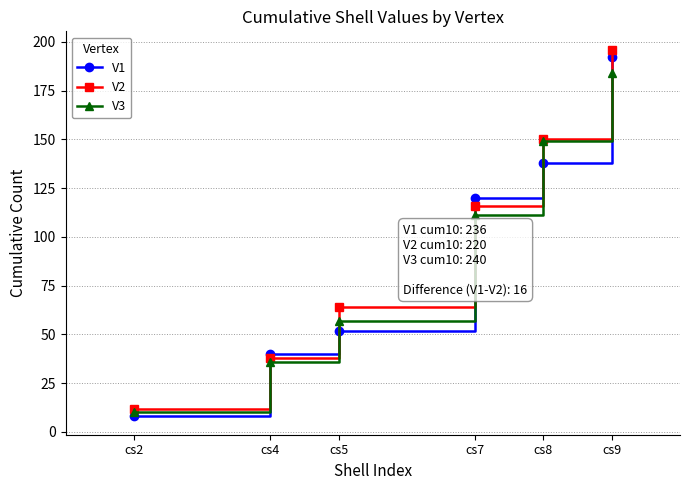

What is the difference between the second highest and second lowest values in the V3 series?

113